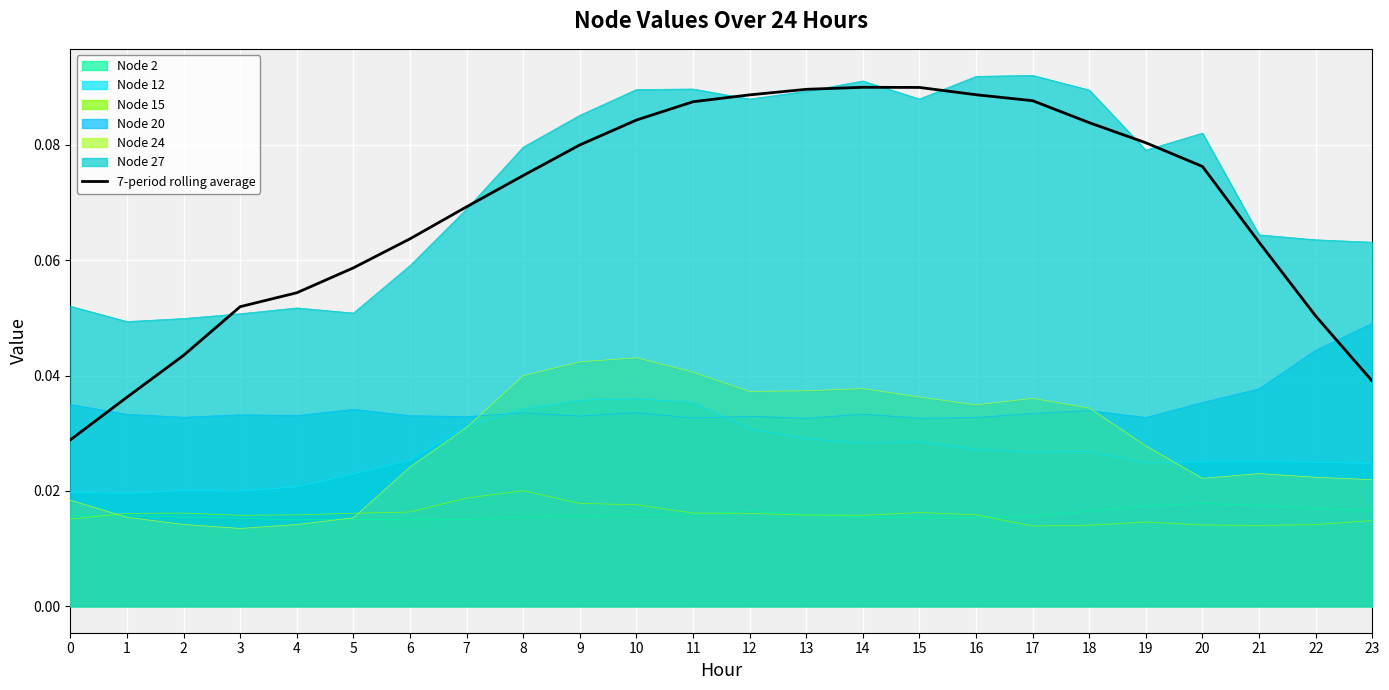

Reading left to right, list all the values displayed in this chart.

0.0	0.0	0.0	0.1	0.1	0.1	0.1	0.1	0.1	0.1	0.1	0.1	0.1	0.1	0.1	0.1	0.1	0.1	0.1	0.1	0.1	0.1	0.1	0.0